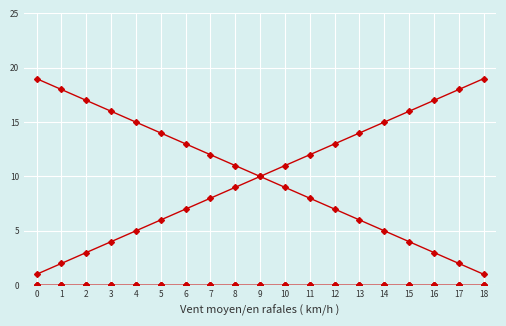

Is this an area chart (filled region under the line)?

No